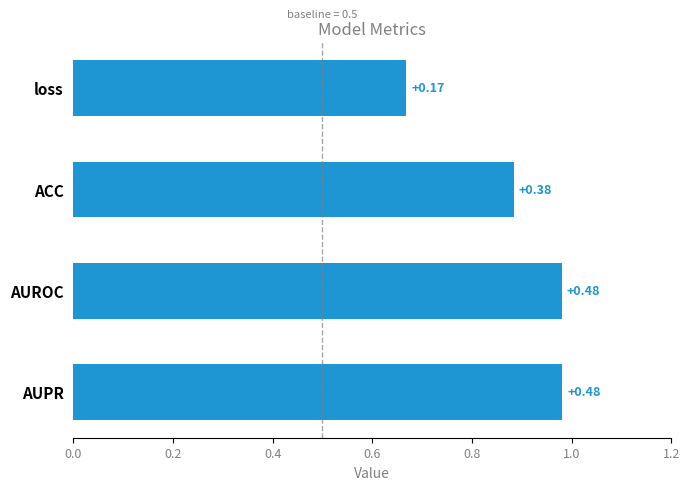

Are the bars horizontal?

Yes